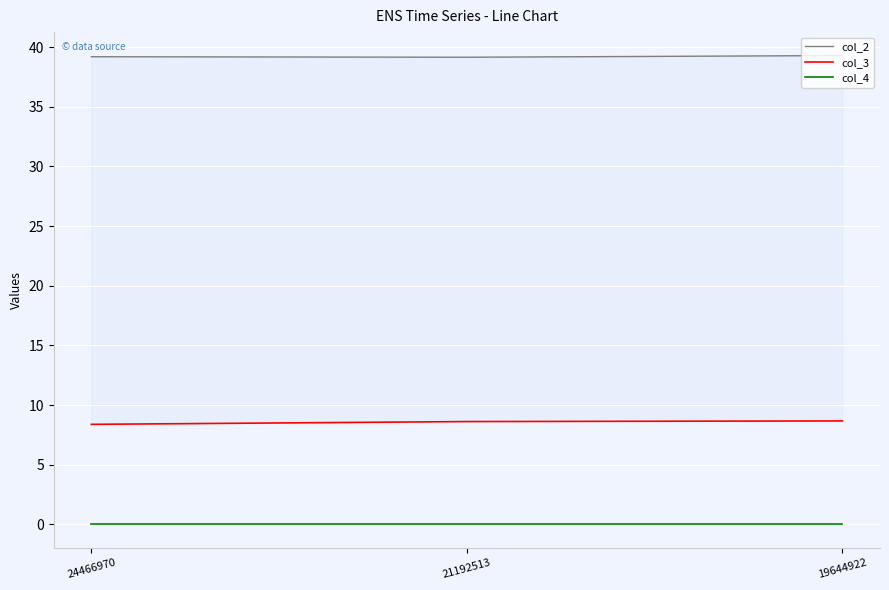

Rank the series at 19644922 from lowest to highest value.

col_4, col_3, col_2